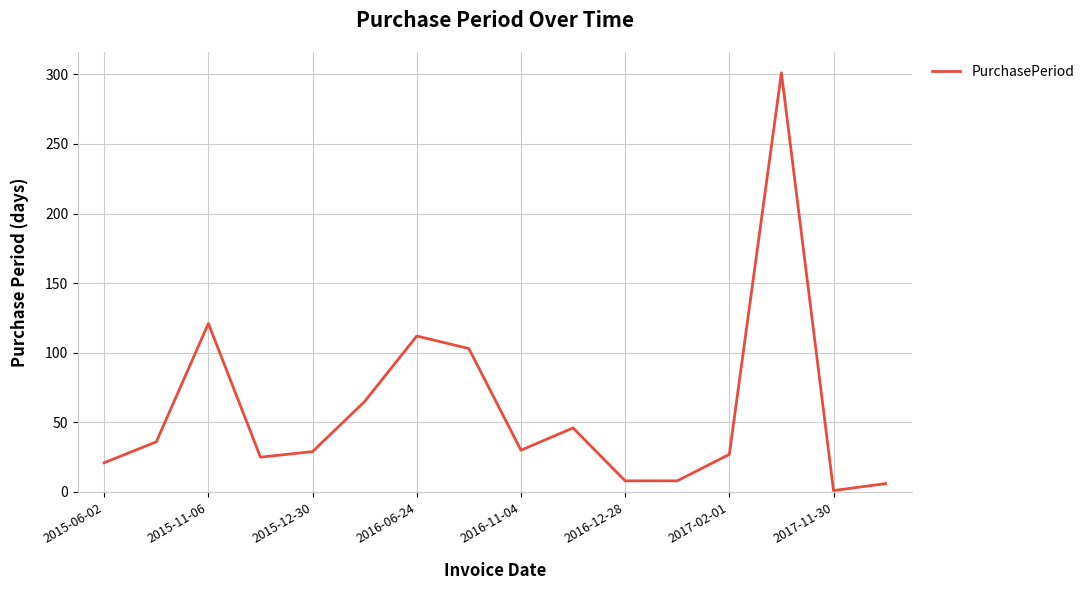

What is the maximum value shown in the chart?

301